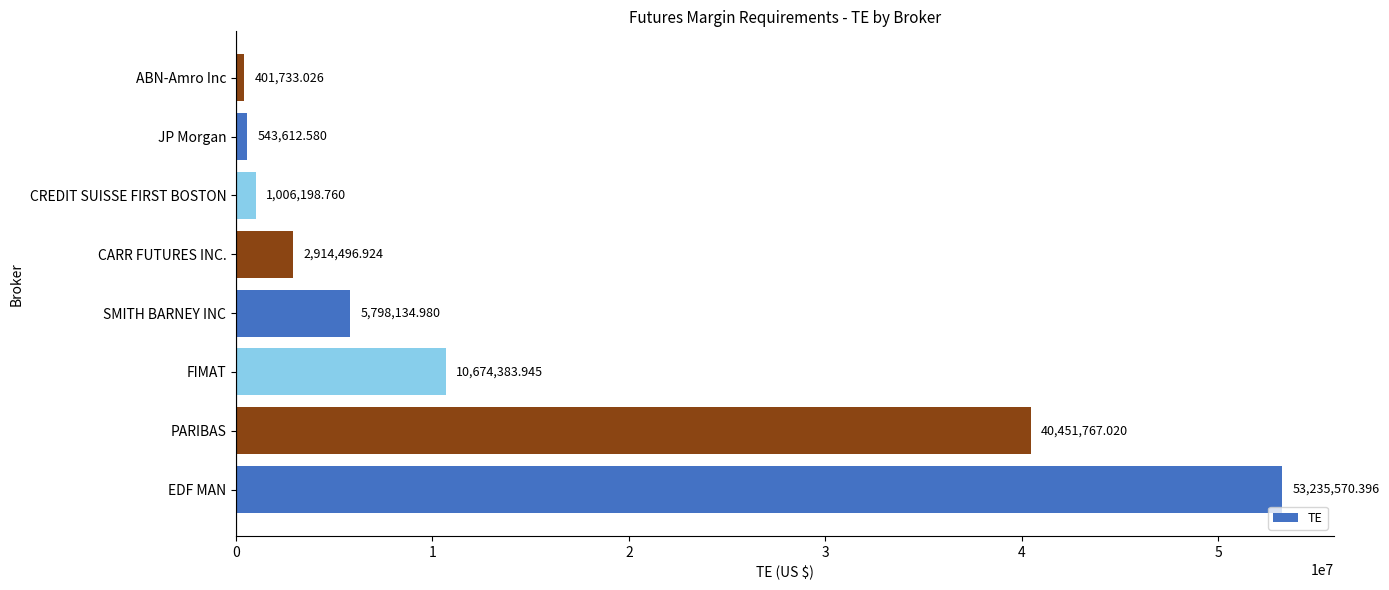

Between FIMAT and ABN-Amro Inc, which is larger?

FIMAT